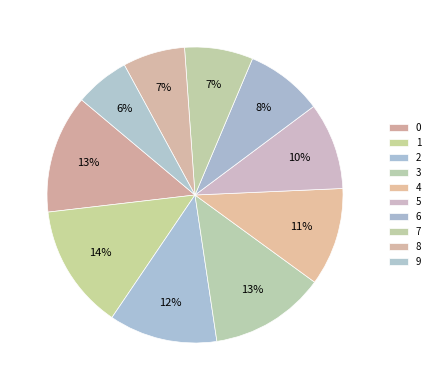

Does 5 account for over 50% of the chart?

No